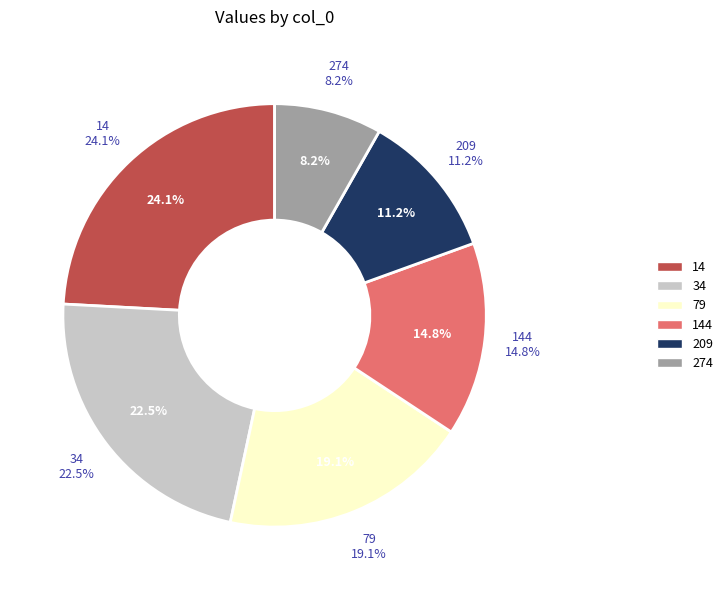

What portion of the pie excludes 209?

88.8%